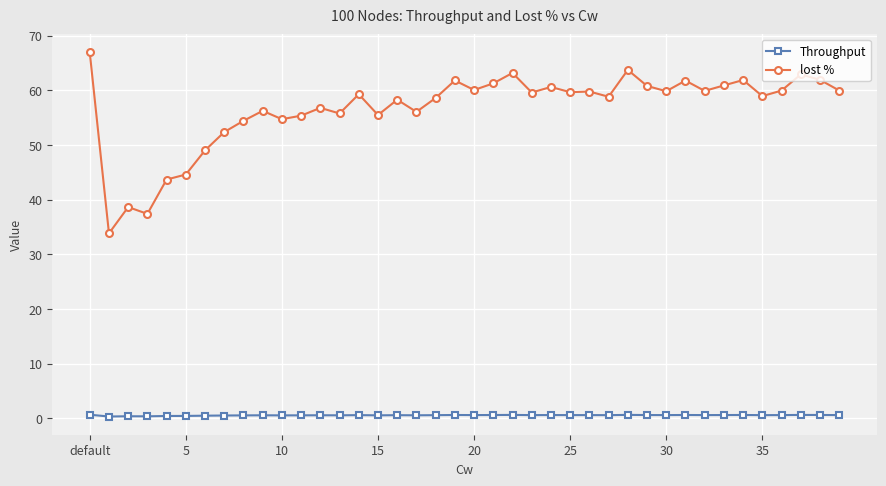

What is the difference between the maximum and minimum values in the lost % series?

33.1